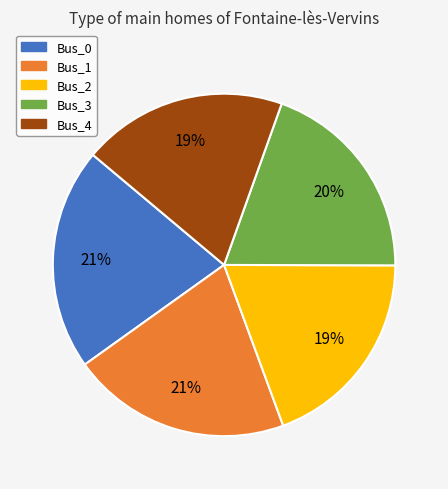

Does Bus_3 account for over 50% of the chart?

No